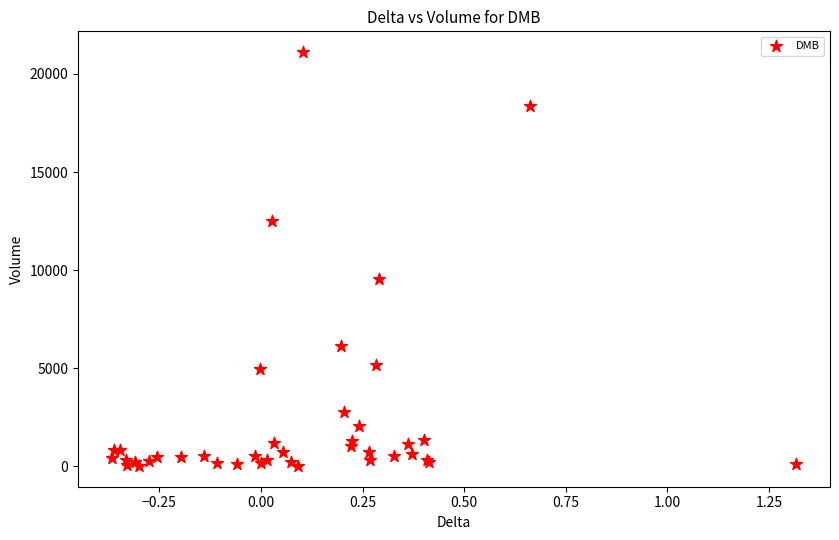

What Y value in the scatter plot is closest to 10570?

9577